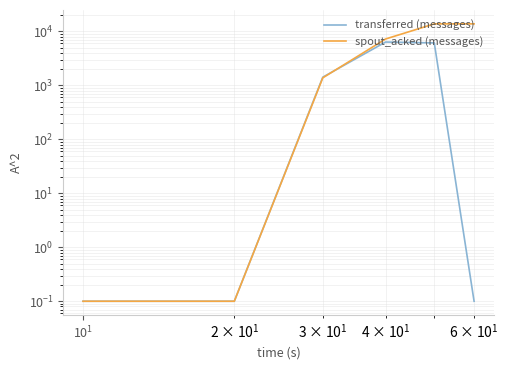

Reading left to right, transcribe all the data shown in this chart.

transferred (messages): 0.1	0.1	1420.0	6360.0	6120.0	0.1
spout_acked (messages): 0.1	0.1	1380.0	7240.0	13800.0	13800.0